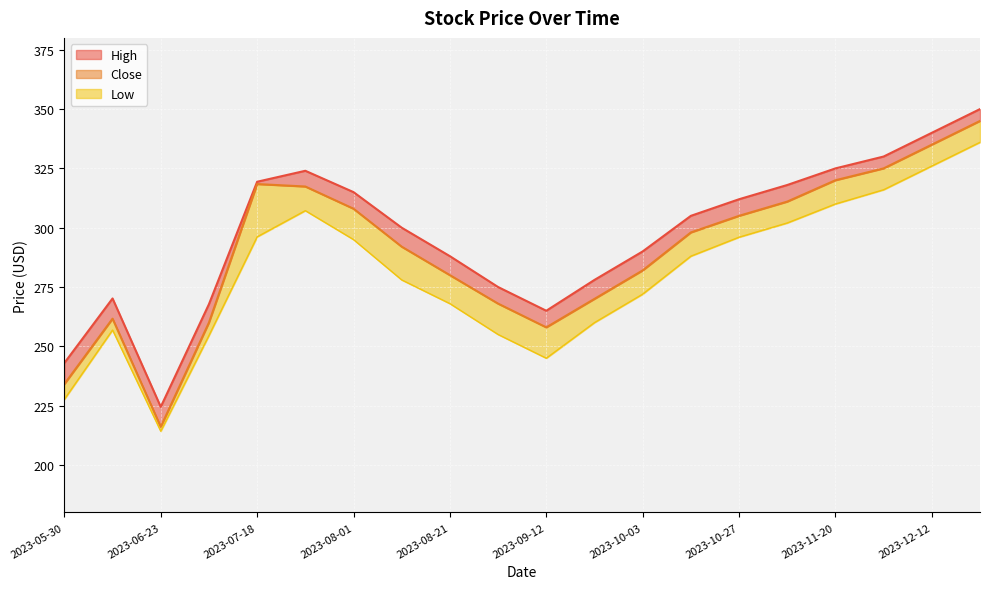

Reading left to right, list all the values displayed in this chart.

High_line: 243.0	270.2	224.5	267.8	319.4	324.0	315.0	300.0	288.0	275.0	265.0	278.0	290.0	305.0	312.0	318.0	325.0	330.0	340.0	350.0
Close: 234.1	261.7	216.1	260.0	318.4	317.4	308.0	292.0	280.0	268.0	258.0	270.0	282.0	298.0	305.0	311.0	320.0	325.0	335.0	345.0
Low_line: 227.7	256.9	214.2	254.6	296.1	307.2	295.0	278.0	268.0	255.0	245.0	260.0	272.0	288.0	296.0	302.0	310.0	316.0	326.0	336.0